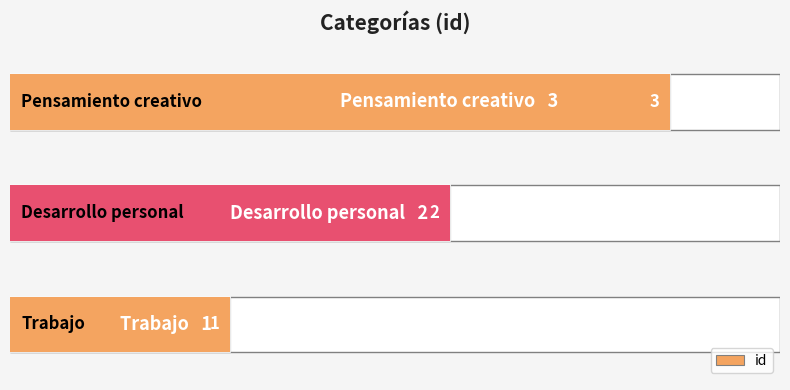

What is the sum of the values at Trabajo and Desarrollo personal?

3